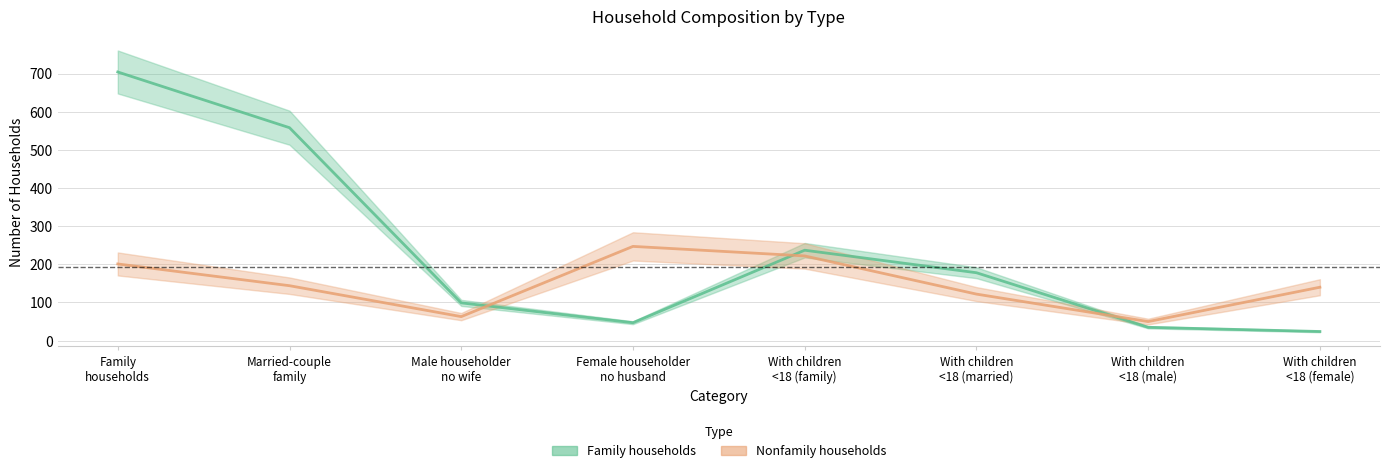

Reading right to left, list all the values displayed in this chart.

Family households: 24	35	178	237	47	99	558	704
Nonfamily households: 140	50	122	222	247	63	144	201